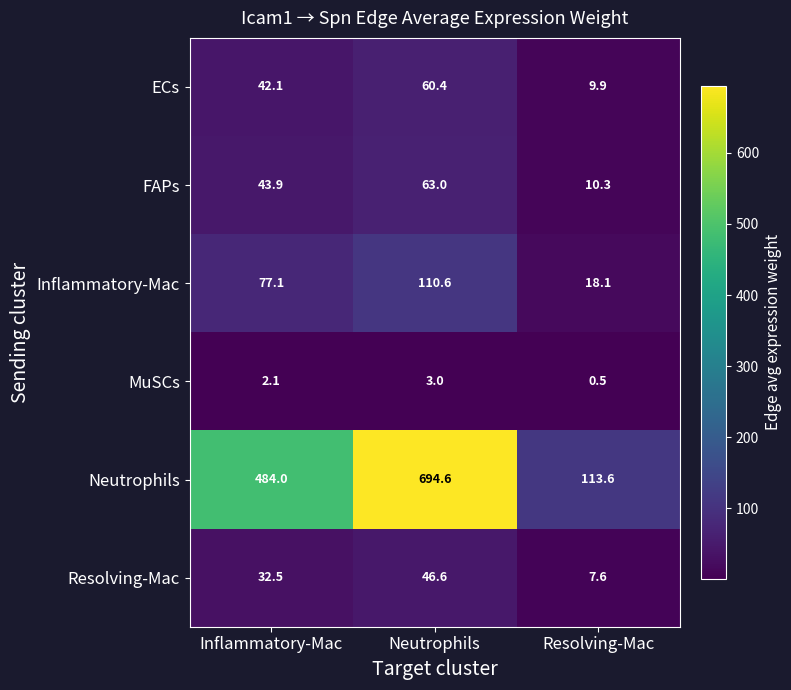

What is the sum of all FAPs values?

117.2